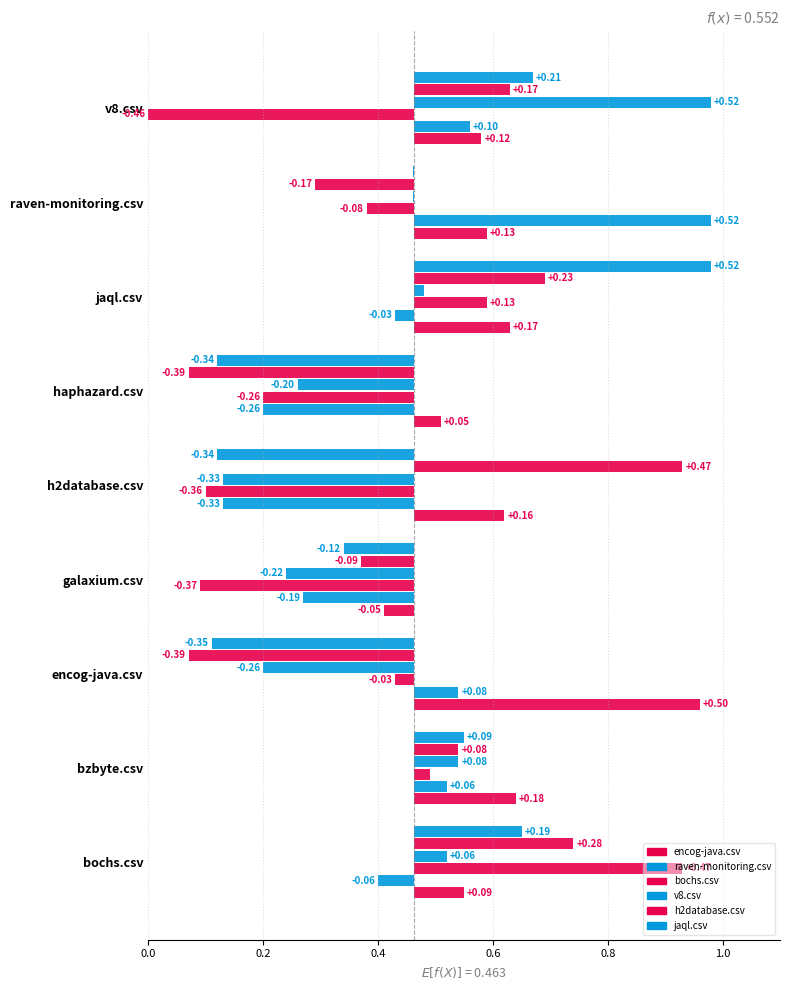

What are all the series names shown in the legend?

encog-java.csv, raven-monitoring.csv, bochs.csv, v8.csv, h2database.csv, jaql.csv